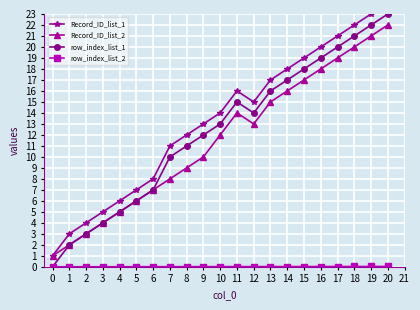

The value of Record_ID_list_1 at 14 is 18.0. True or false?

True